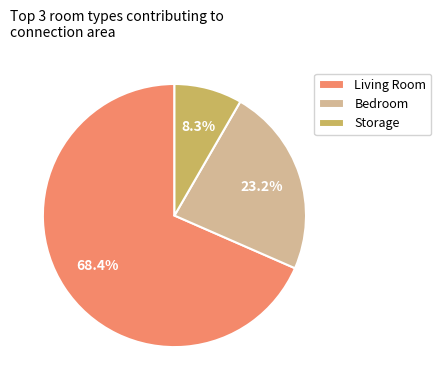

Which has a higher value, Living Room or Bedroom?

Living Room